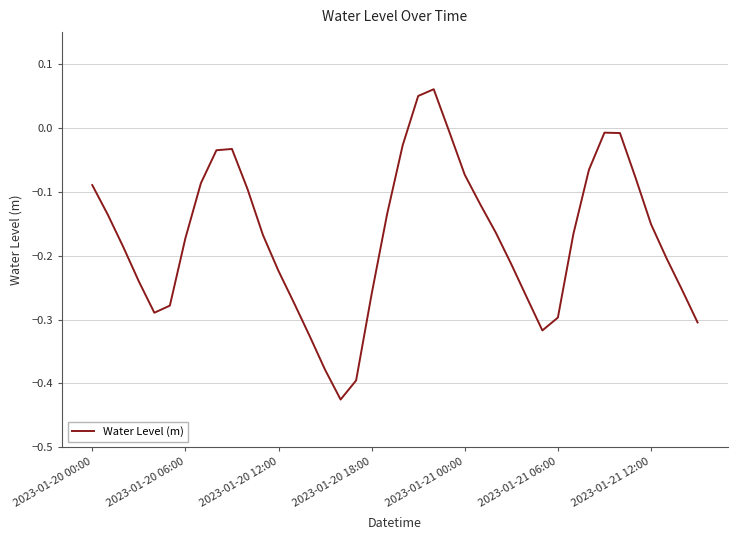

What is the difference between the maximum and minimum values?

0.5